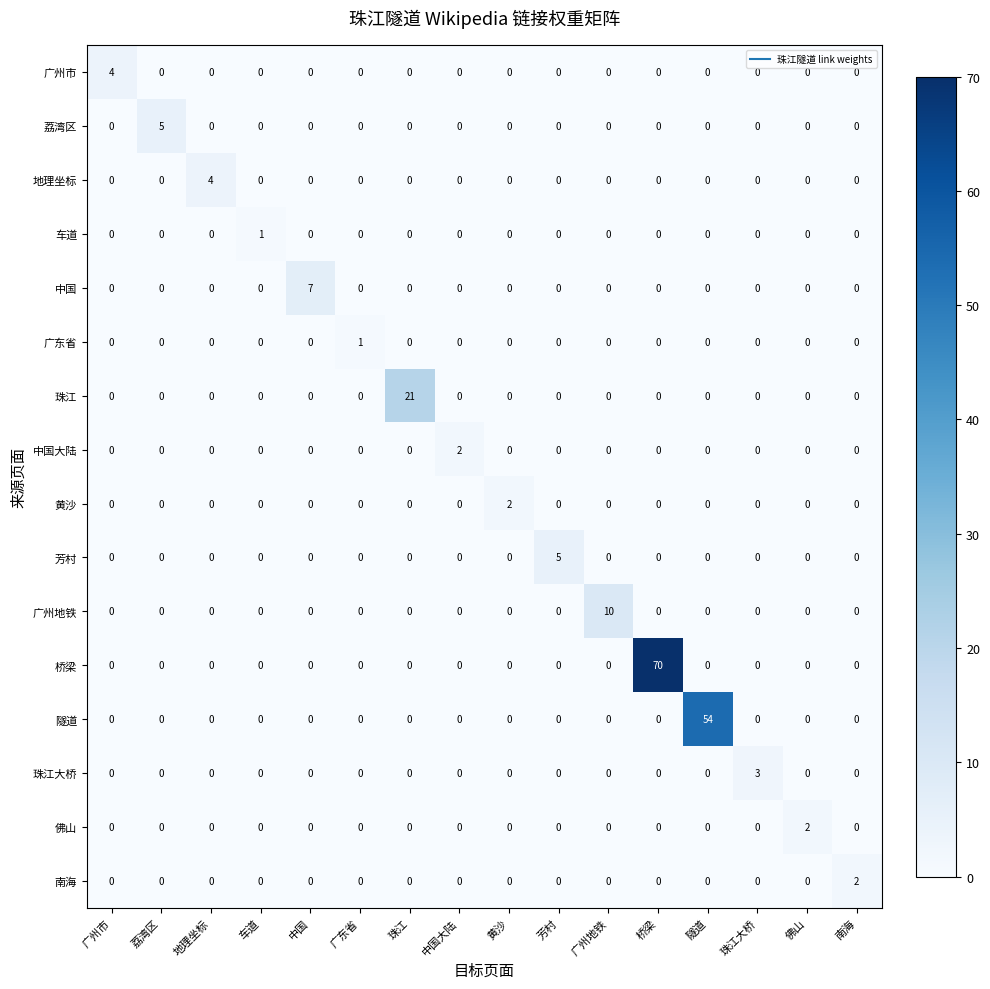

The value of 桥梁 at 广州市 is 0. True or false?

True